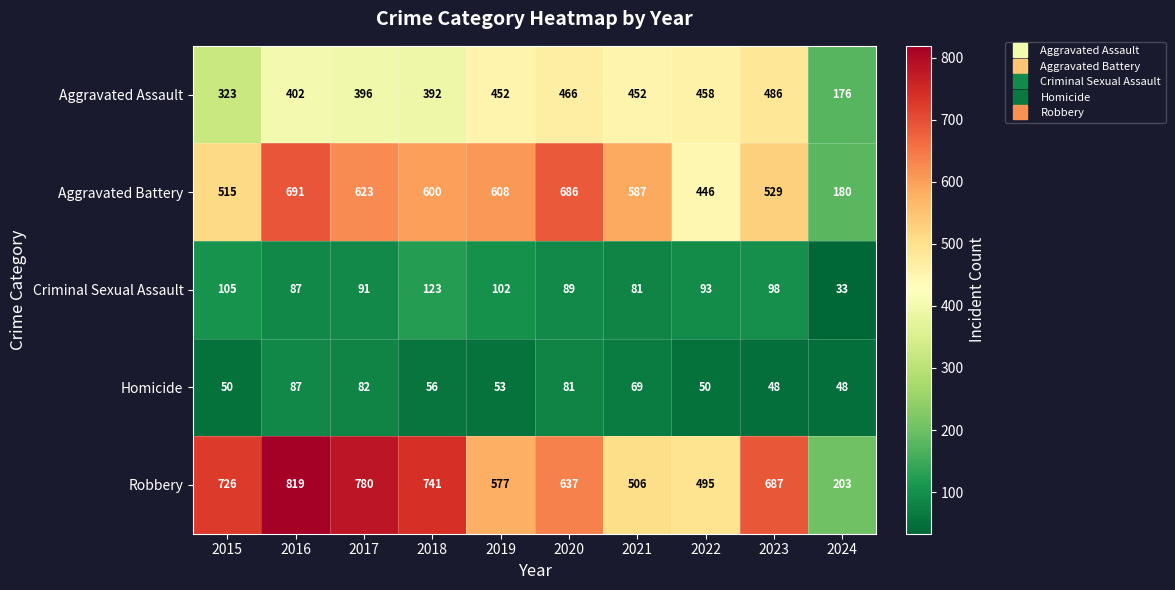

Which category has the lowest value across all series?

2024